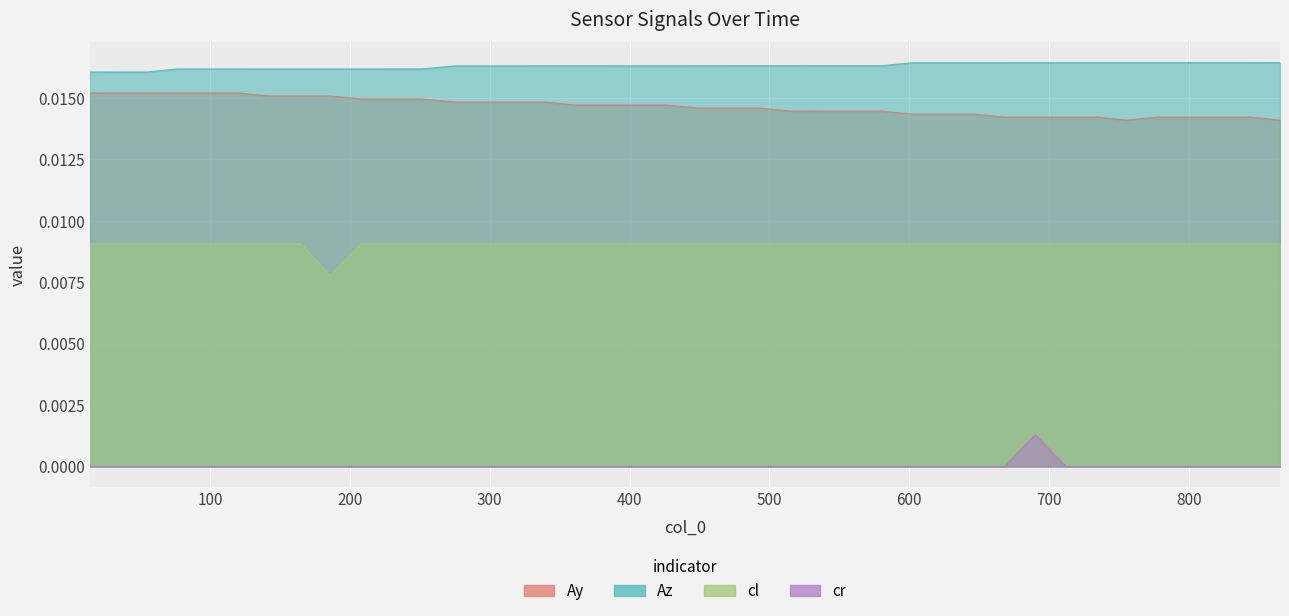

Which category has the lowest value across all series?

14